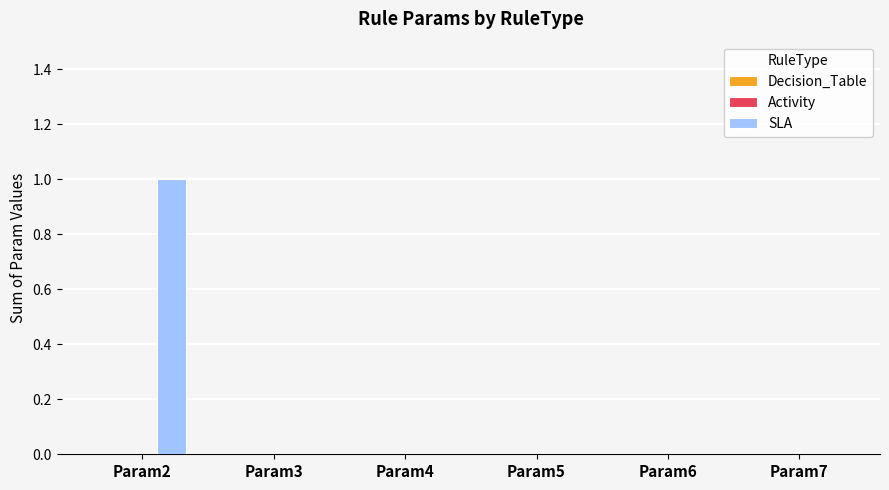

The value at Param5 is 0. True or false?

True